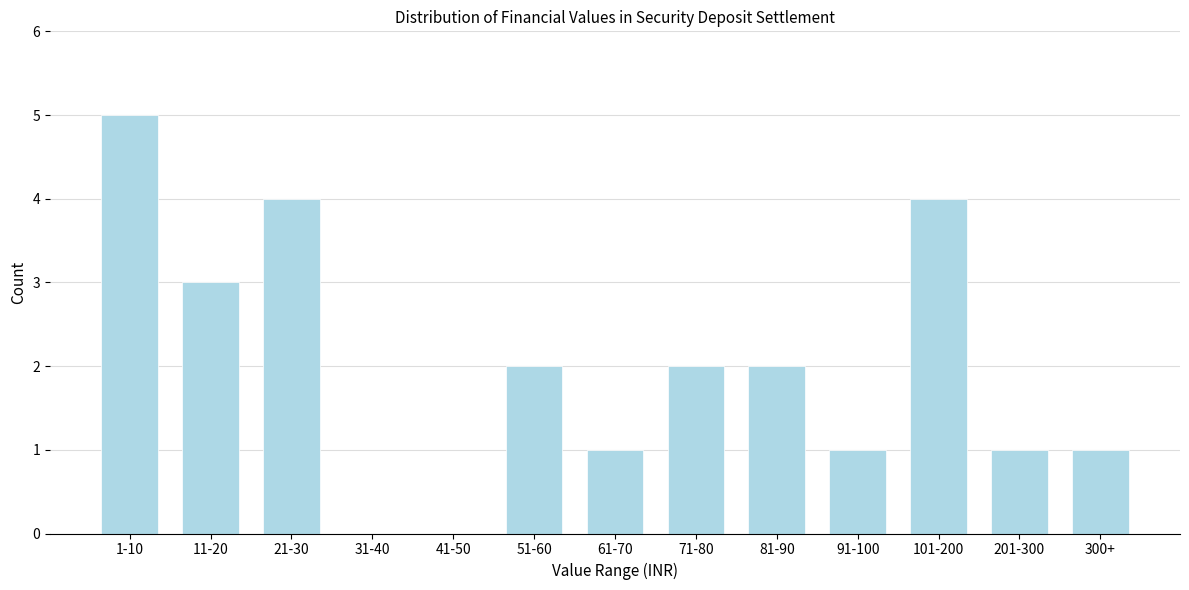

Reading left to right, extract all data points from this chart.

1-10=5	11-20=3	21-30=4	31-40=0	41-50=0	51-60=2	61-70=1	71-80=2	81-90=2	91-100=1	101-200=4	201-300=1	300+=1